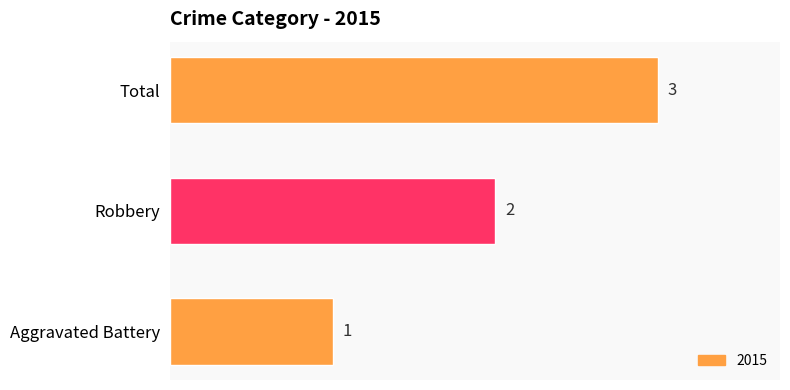

Which has a higher value, Robbery or Total?

Total